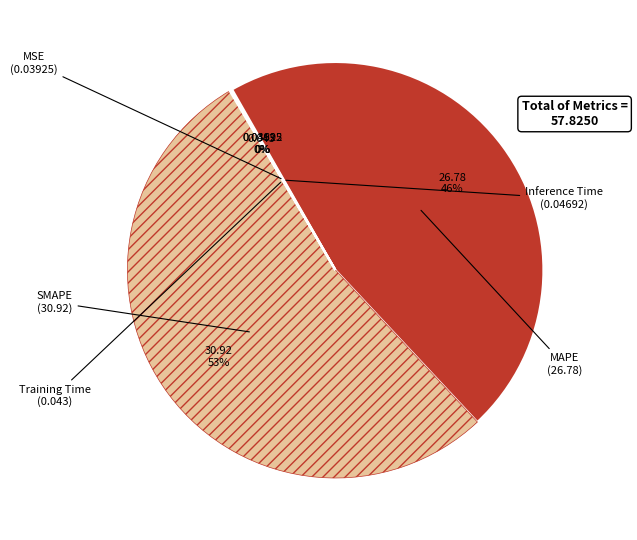

To the nearest percent, what is the average slice percentage?

20%